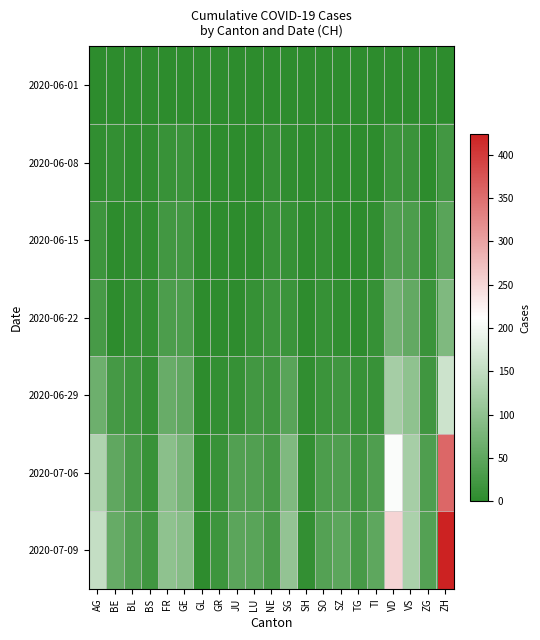

How many categories are shown in the chart?

21